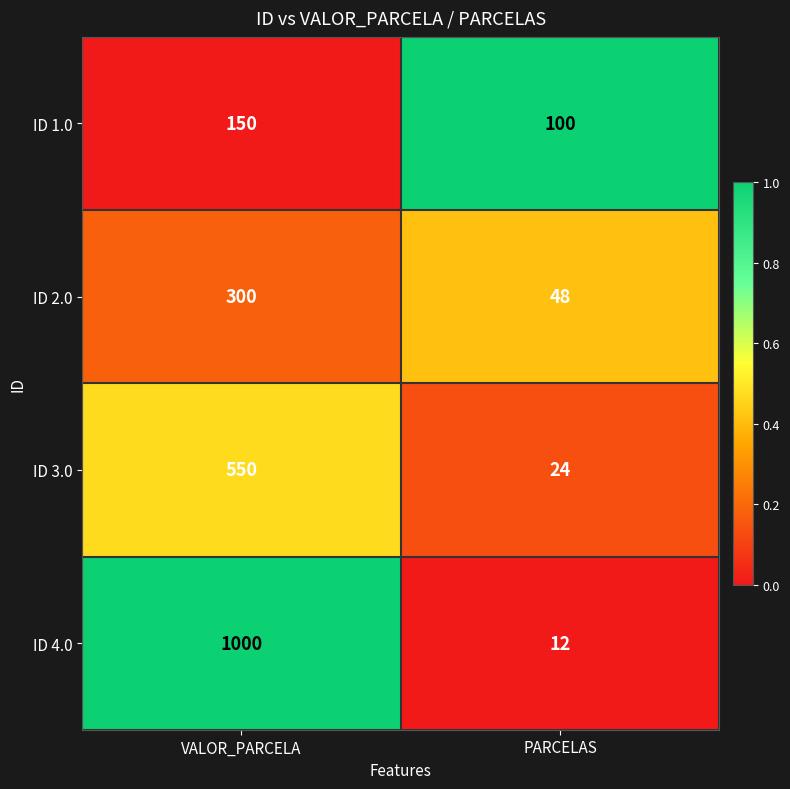

The value of ID 2.0 at VALOR_PARCELA is 300. True or false?

True